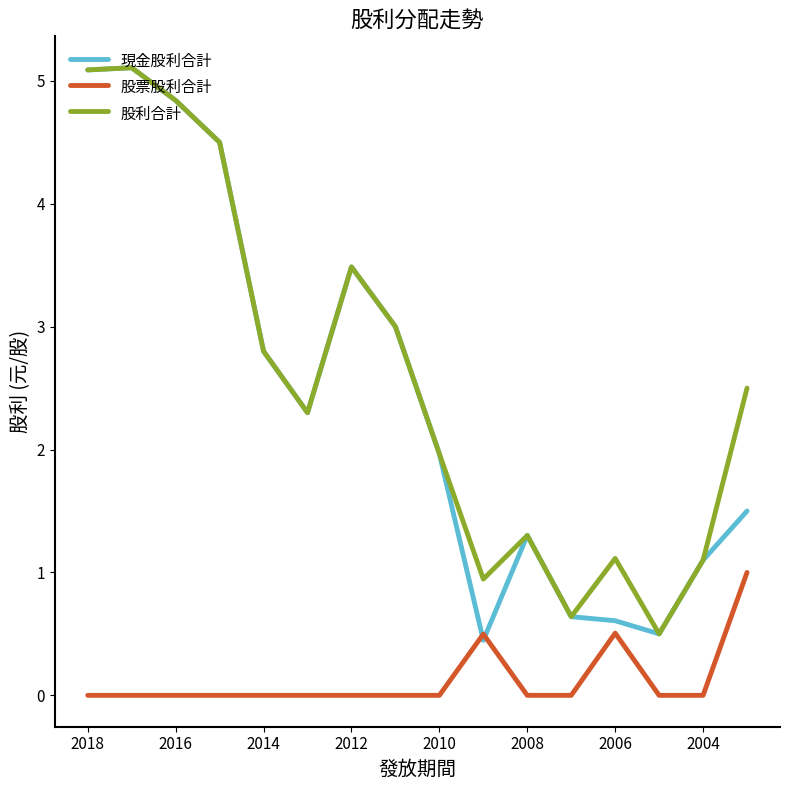

Between 10 and 2008, which is larger?

2008